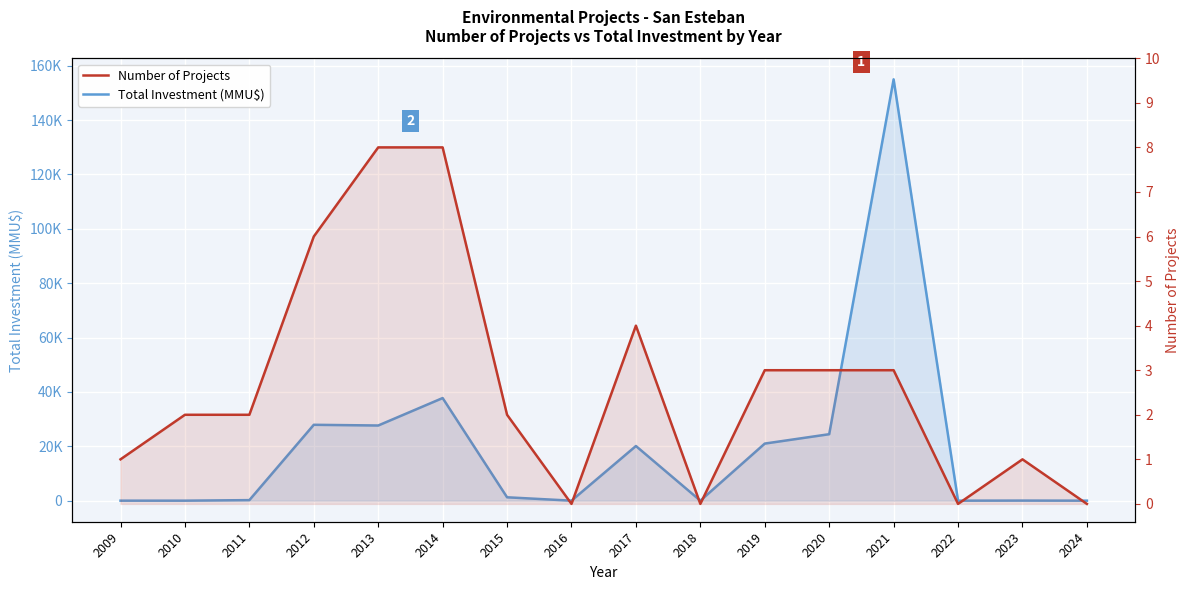

Reading left to right, what are all the values shown in this chart?

Total Investment (MMU$): 2009=0	2010=0	2011=200	2012=27912	2013=27650	2014=37750	2015=1240	2016=0	2017=20105	2018=0	2019=21000	2020=24450	2021=155000	2022=0	2023=30	2024=0
Number of Projects: 2009=1	2010=2	2011=2	2012=6	2013=8	2014=8	2015=2	2016=0	2017=4	2018=0	2019=3	2020=3	2021=3	2022=0	2023=1	2024=0